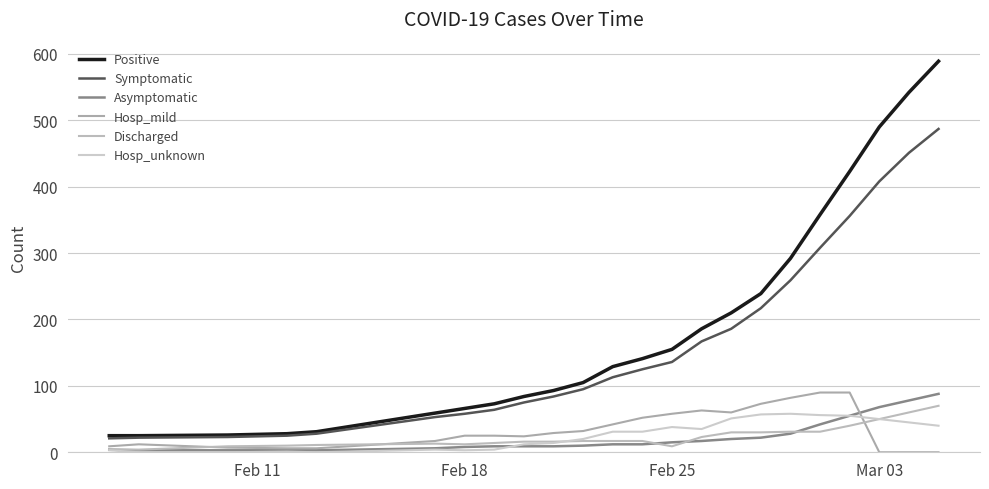

Does the chart have visible grid lines?

Yes